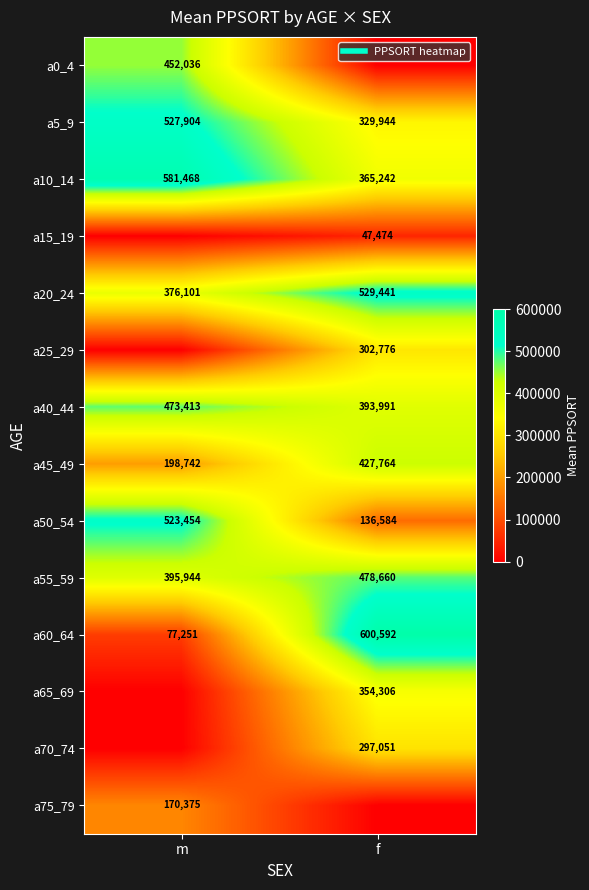

Is it true that a55_59 equals 395944.0 at m?

True